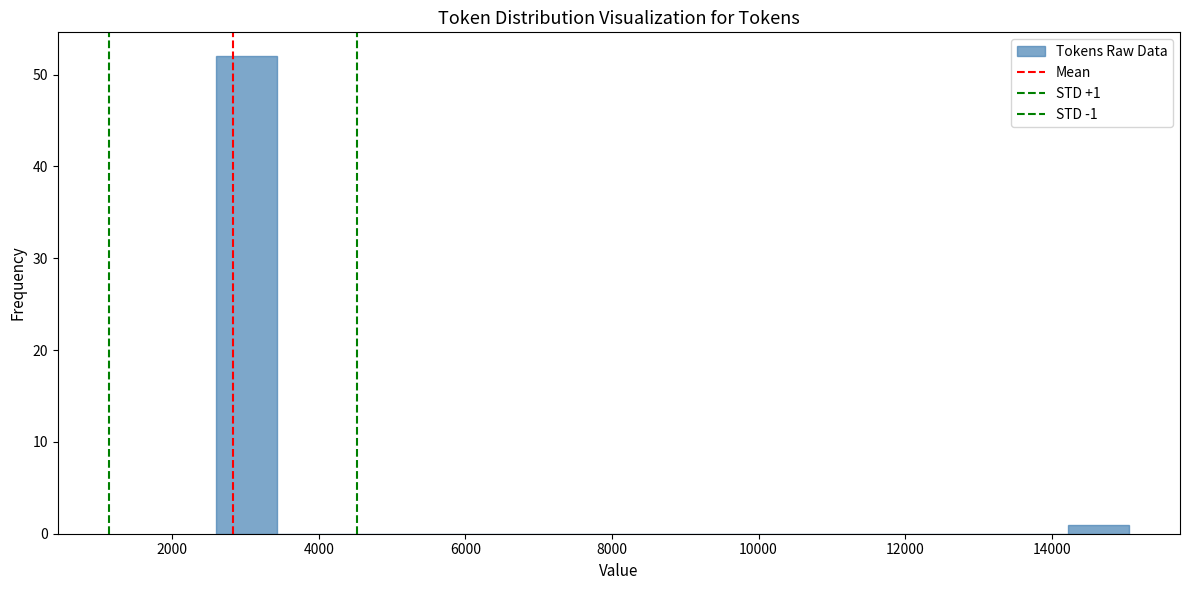

Which range on the x-axis has the tallest bar?

2600 to 3400